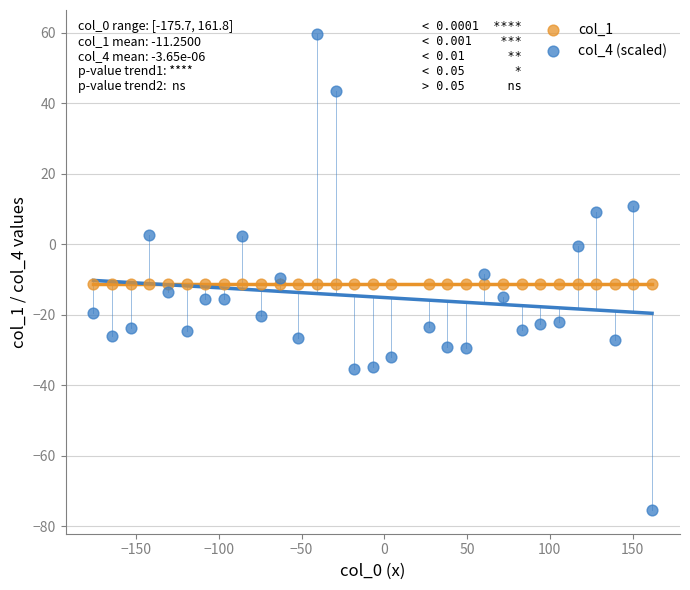

Which series has the widest spread of Y values?

col_4 (scaled)